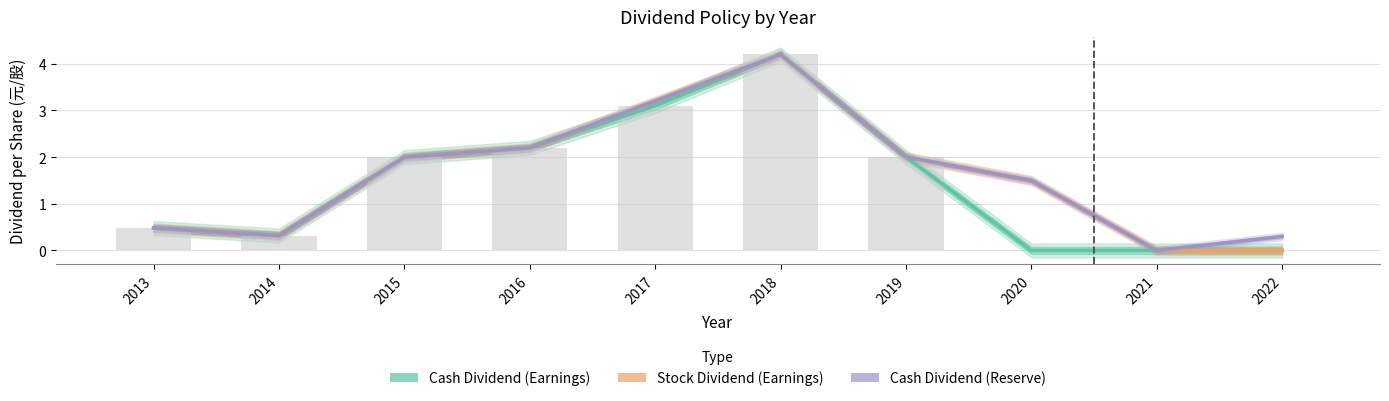

True or false: Cash Dividend (Earnings) has a value of 0.5 at 2013.

True